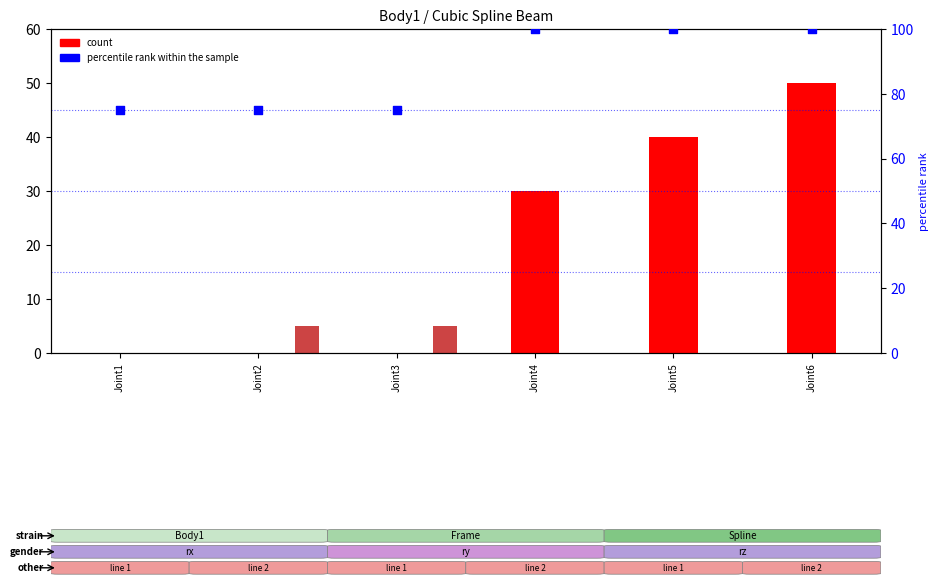

What is the total value across all series at Joint2?

80